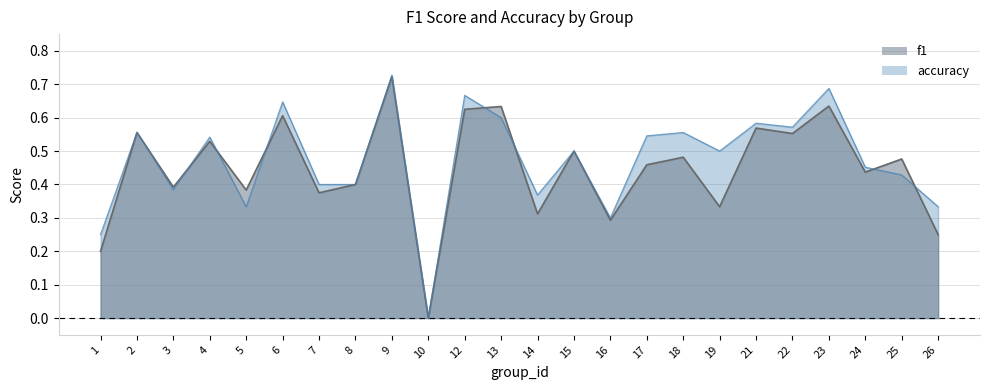

What is the difference between the second highest and minimum values in the accuracy series?

0.7